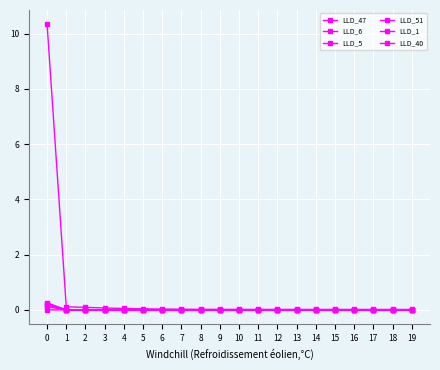

How many data points does each series have?

20